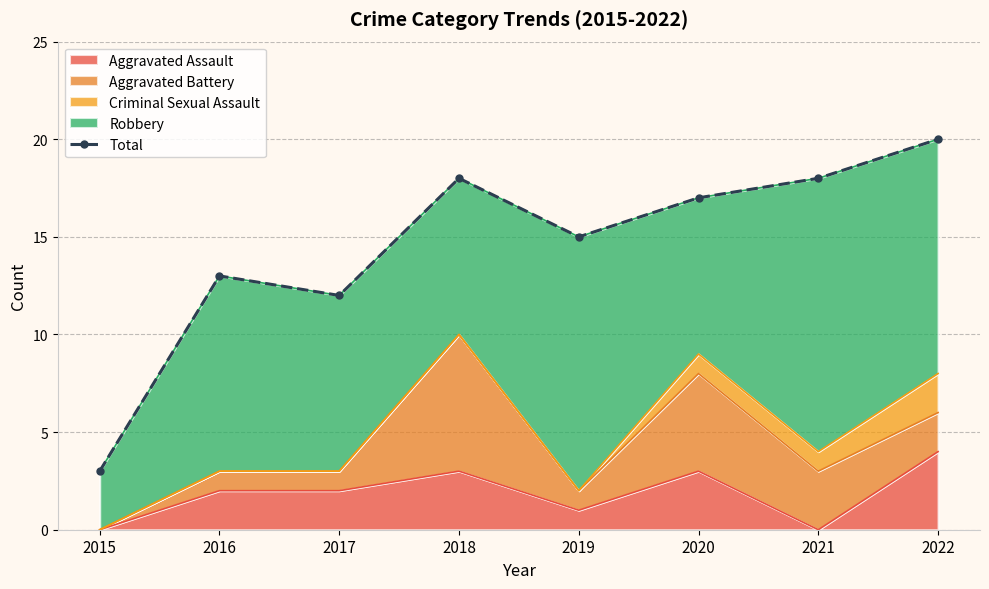

What is the value of the 4th point from the left?

18